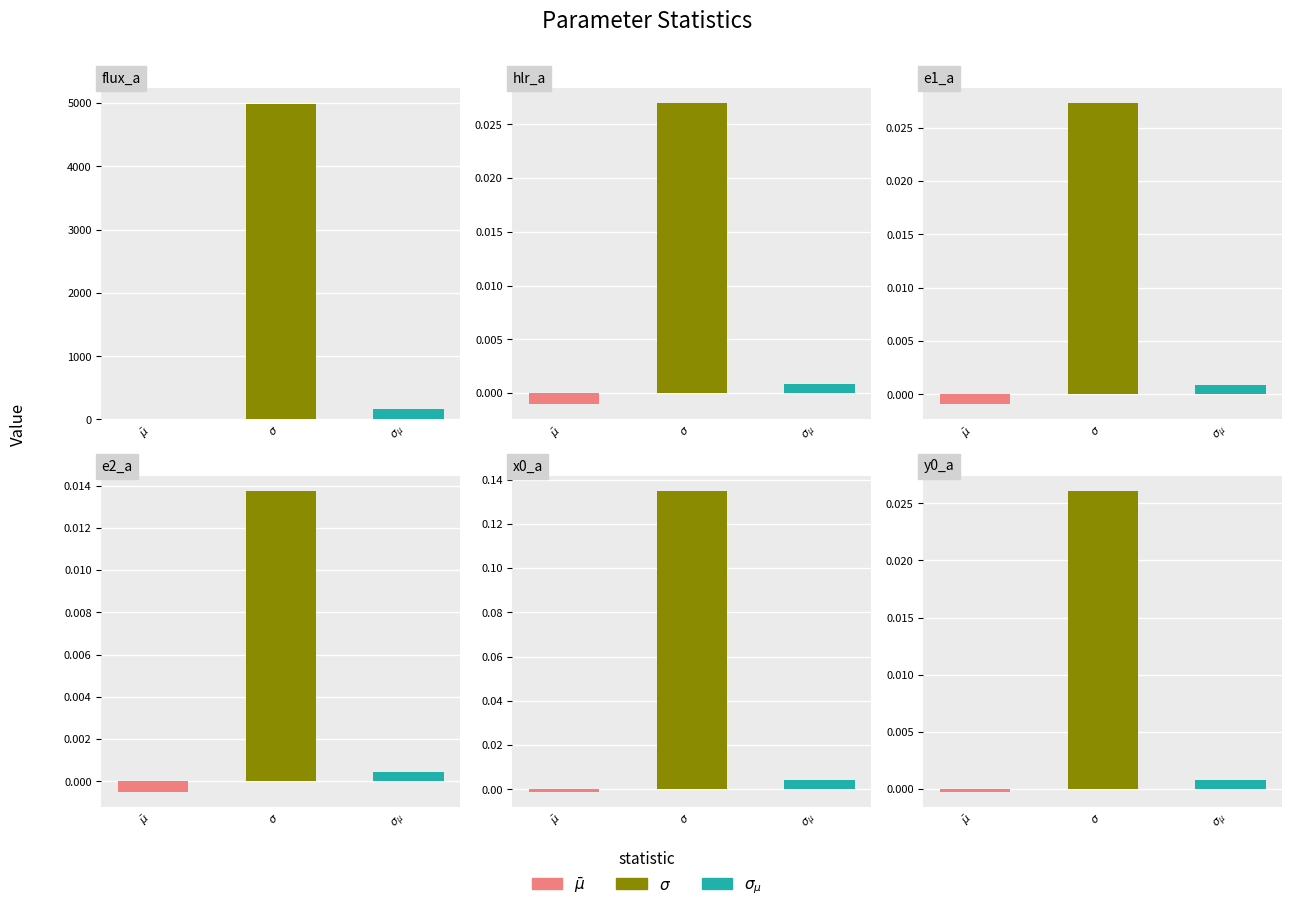

What is the average value of the sigma series?

830.9